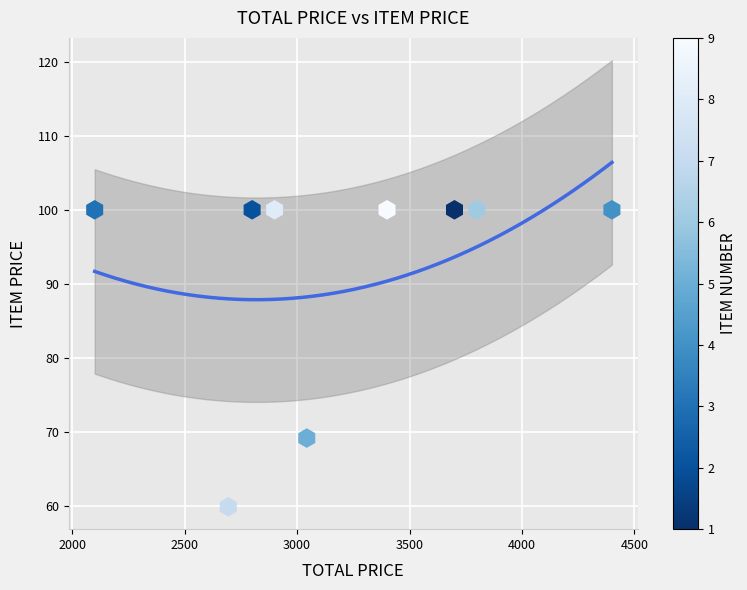

What is the range of Y values (max minus min)?

40.1